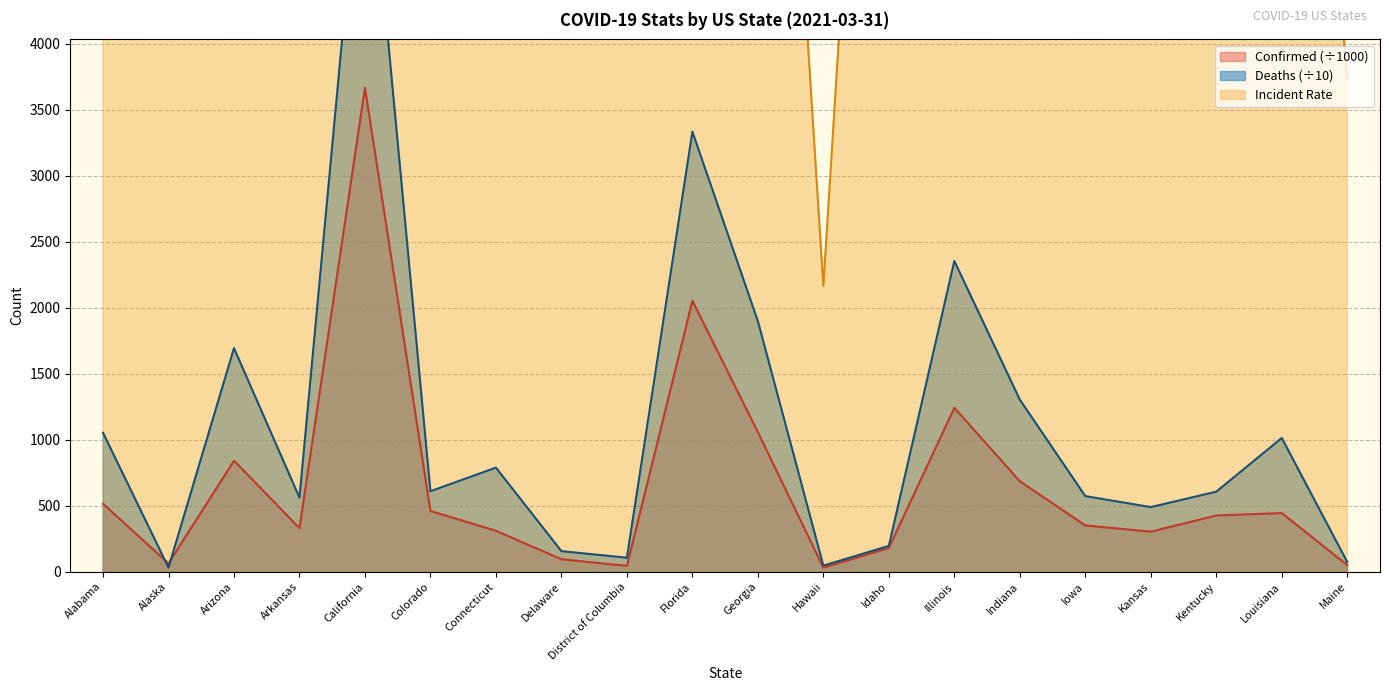

How many categories are shown in the chart?

20